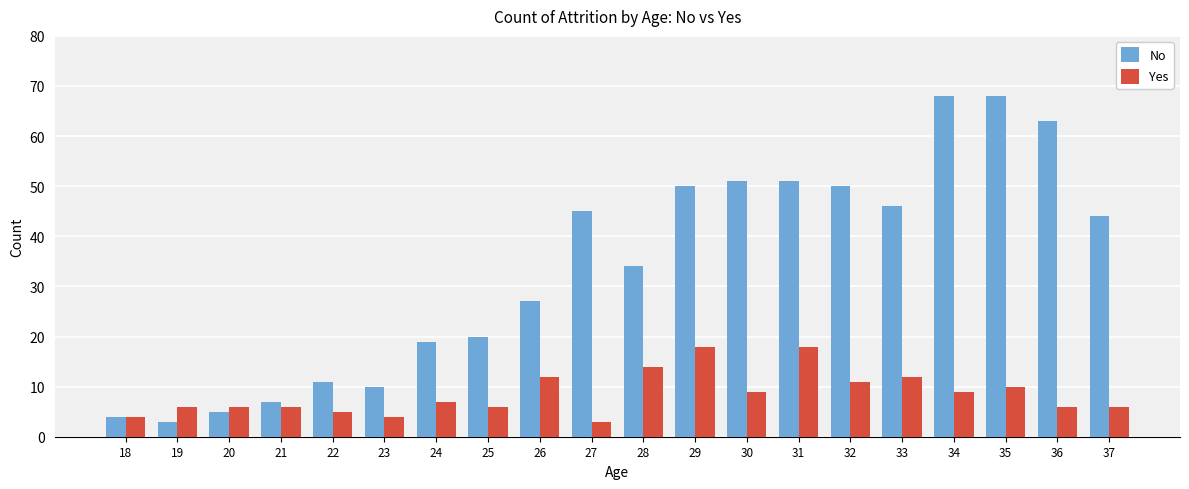

List the series in order of their peak value, highest first.

No, Yes